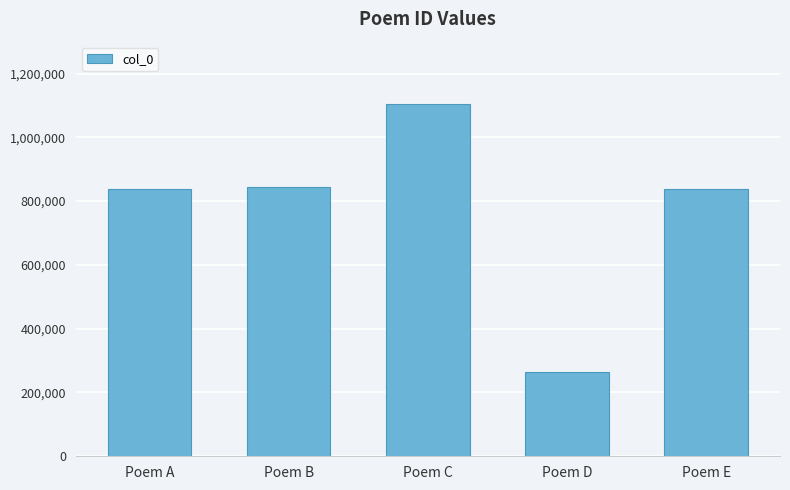

Count the number of data series in this chart.

1